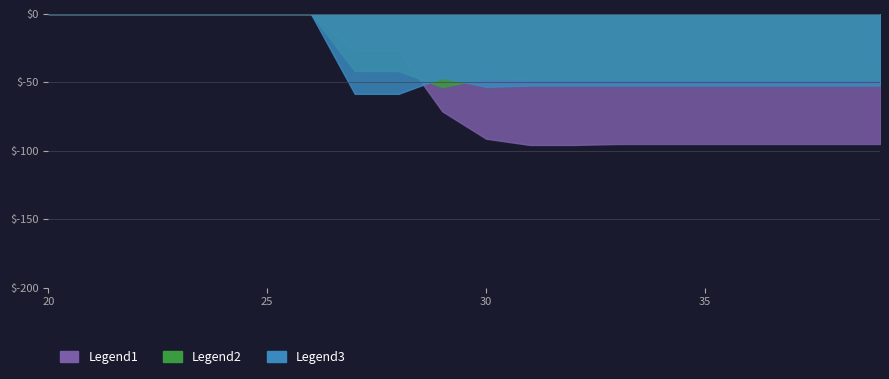

What is the difference between the highest and lowest values at 35?

47.3